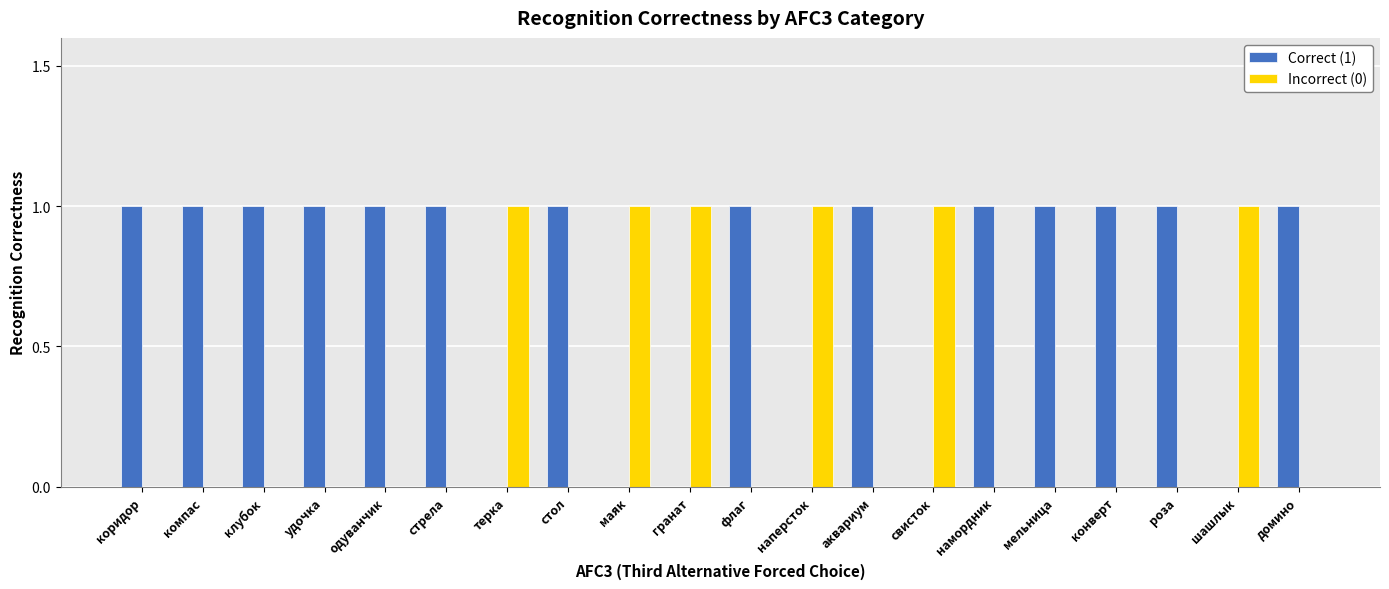

Is it true that Incorrect (0) equals 0 at коридор?

True